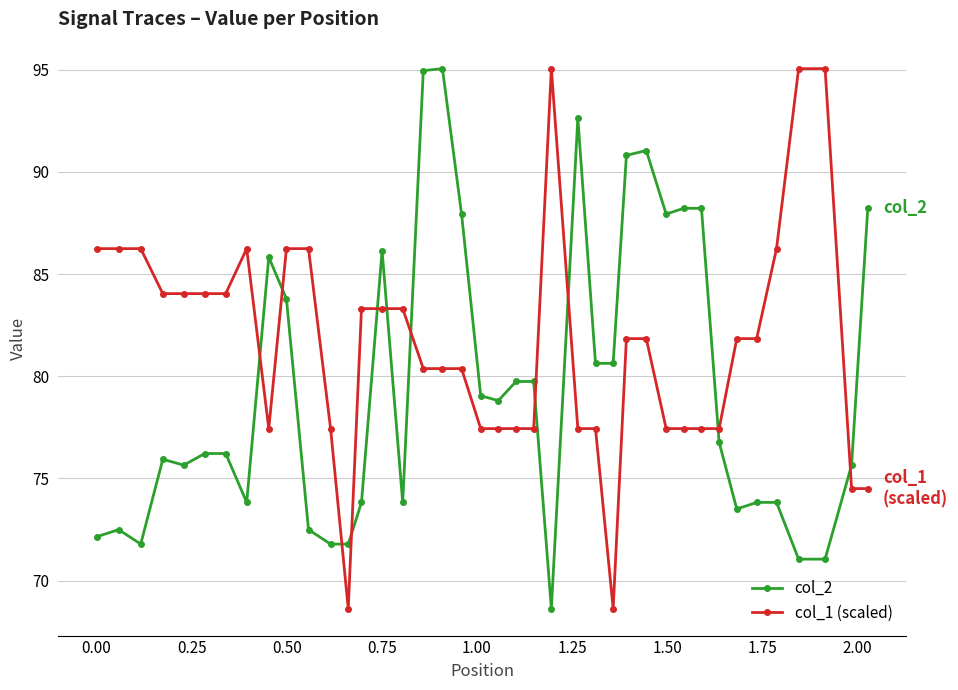

Which series has the largest total across all categories?

col_1 (scaled)